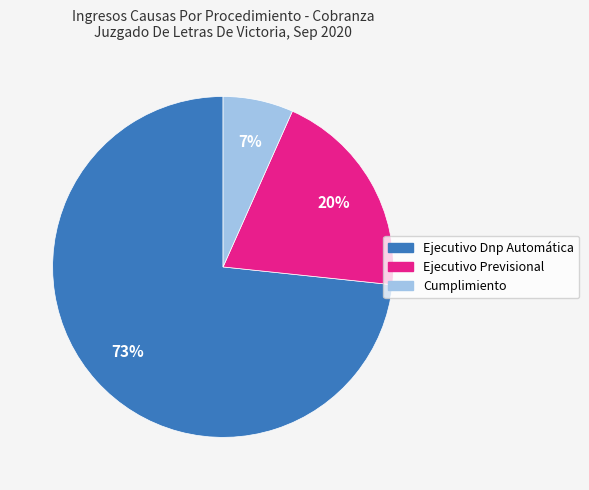

Which has a higher value, Ejecutivo Dnp Automática or Cumplimiento?

Ejecutivo Dnp Automática